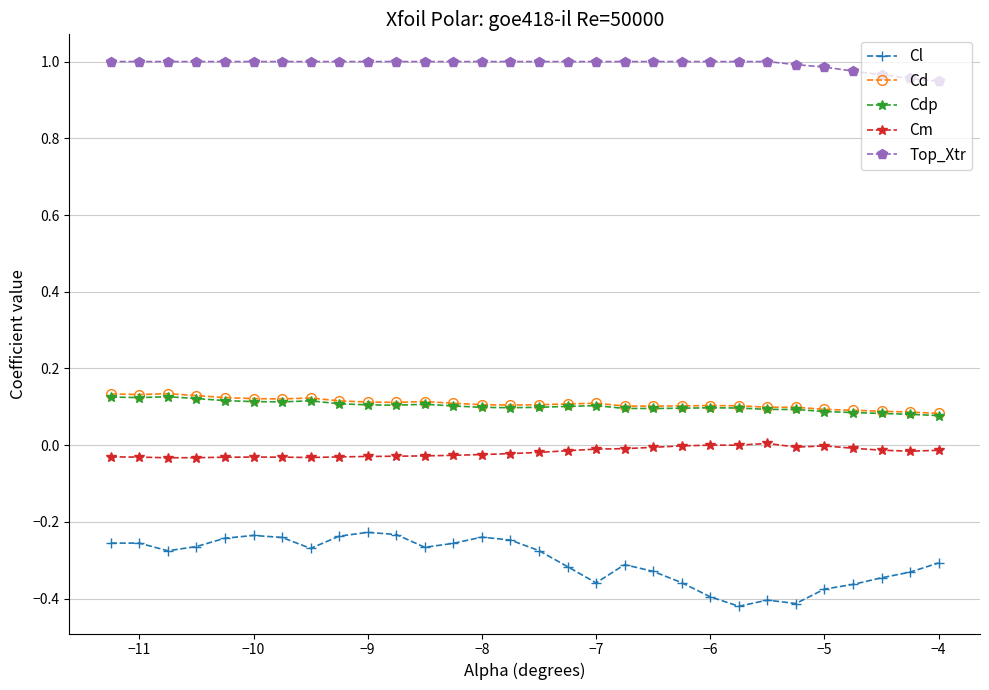

True or false: Cd has more than 2 points higher than both neighbors.

True